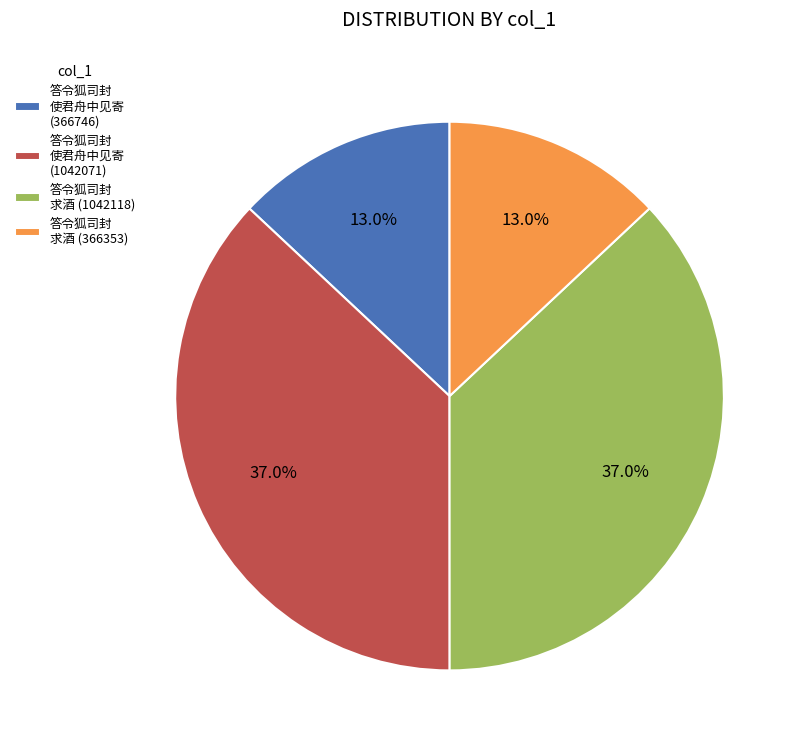

Is there any slice that represents more than half of the pie?

No